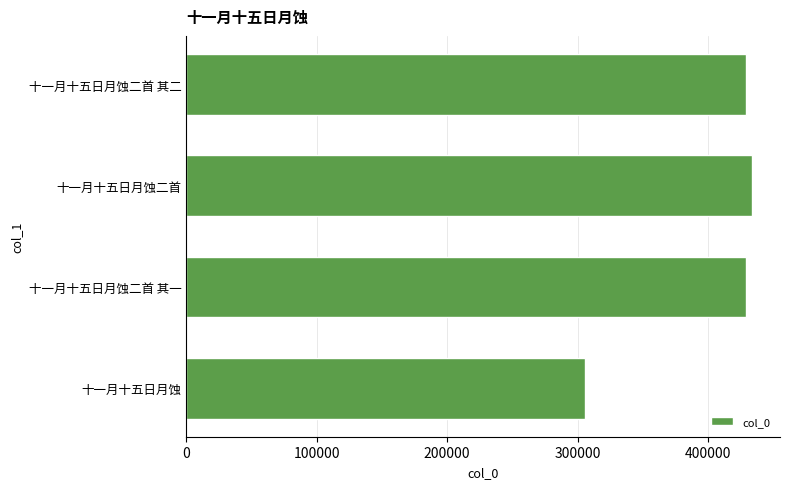

The chart shows a value of 433419 at 十一月十五日月蚀二首. True or false?

True